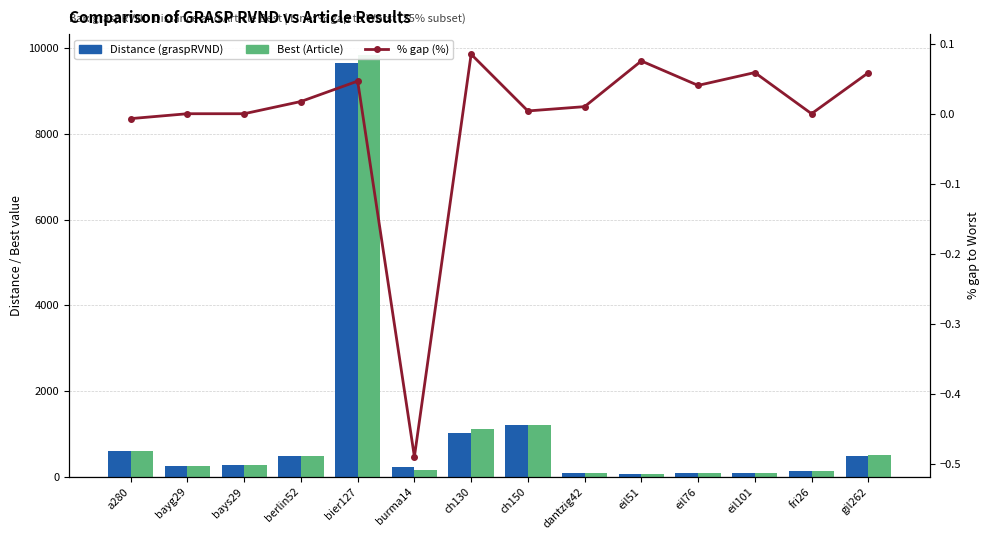

Where does the Best (Article) series first go above 282?

a280